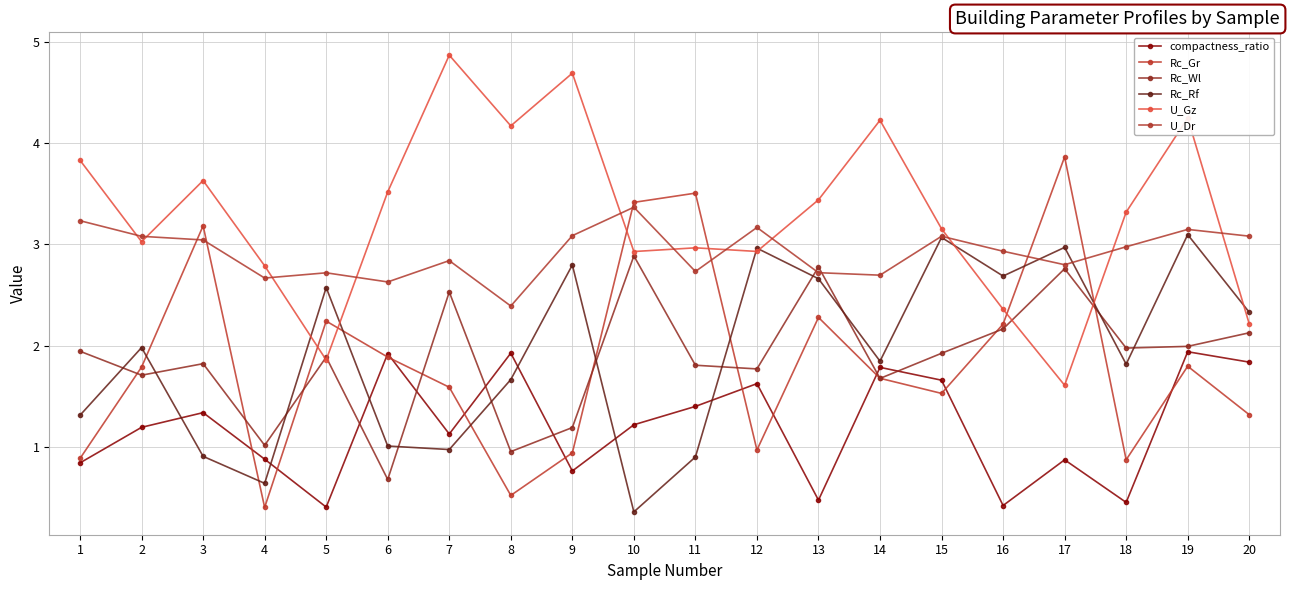

True or false: Rc_Gr has a value of 0.9 at 18.

True